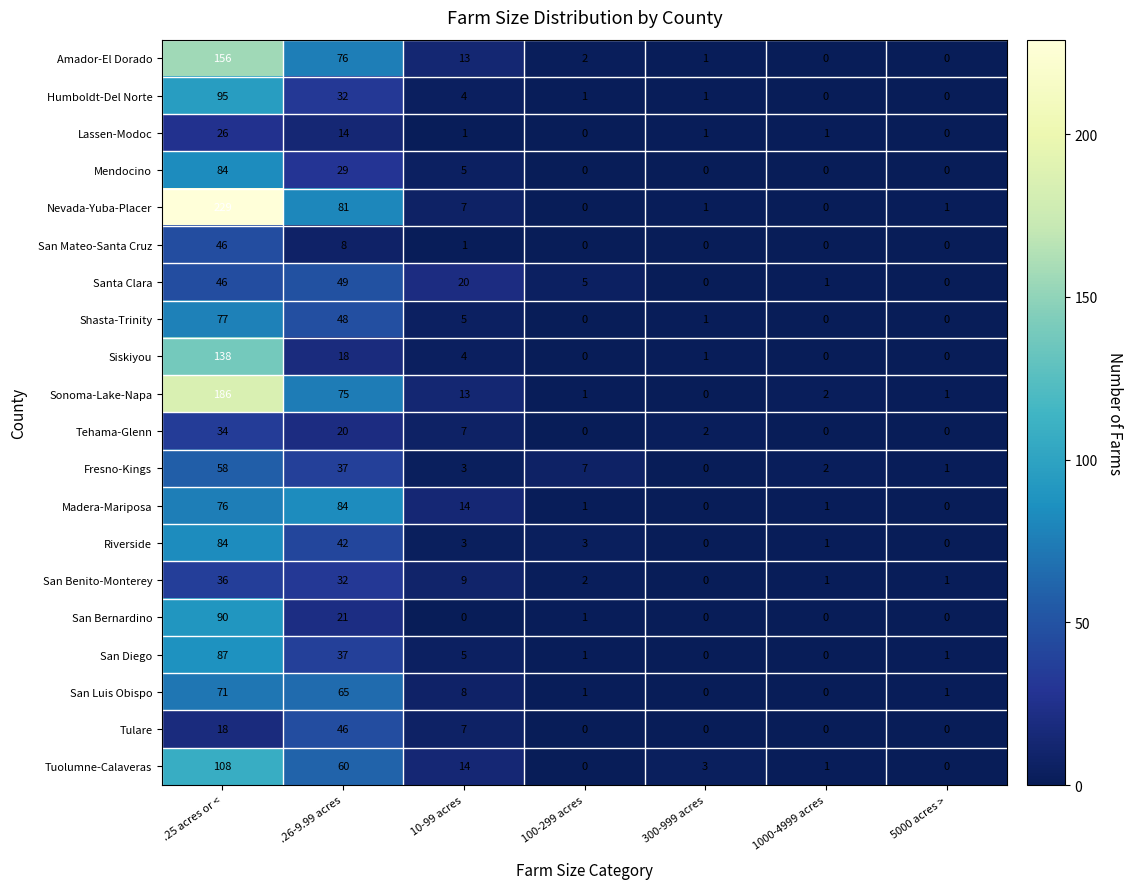

What is the total value across all series at 1000-4999 acres?

10